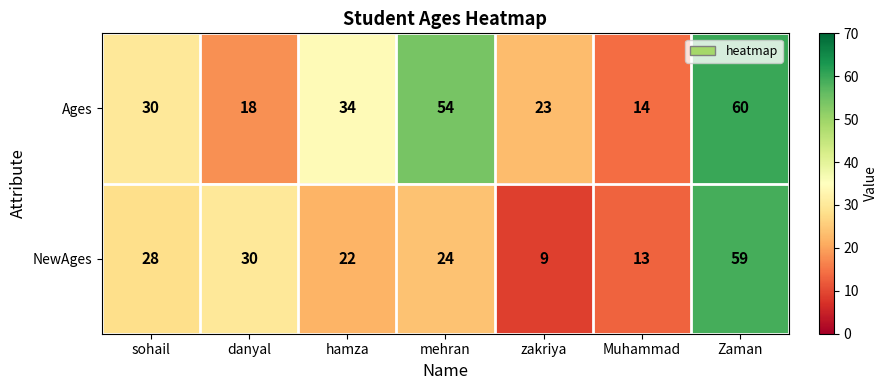

Rank the series at danyal from lowest to highest value.

Ages, NewAges